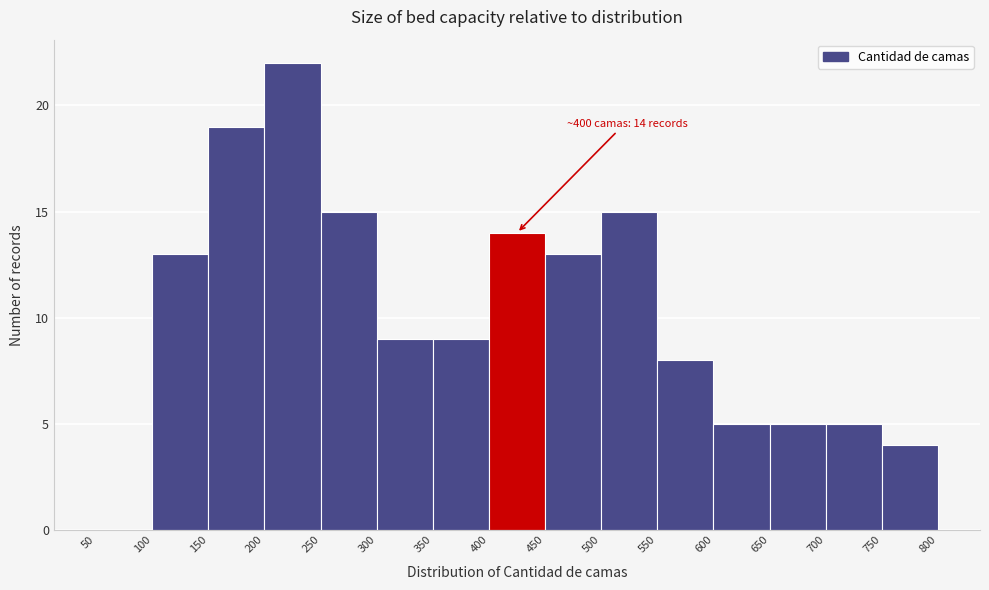

Which range on the x-axis has the tallest bar?

200 to 250